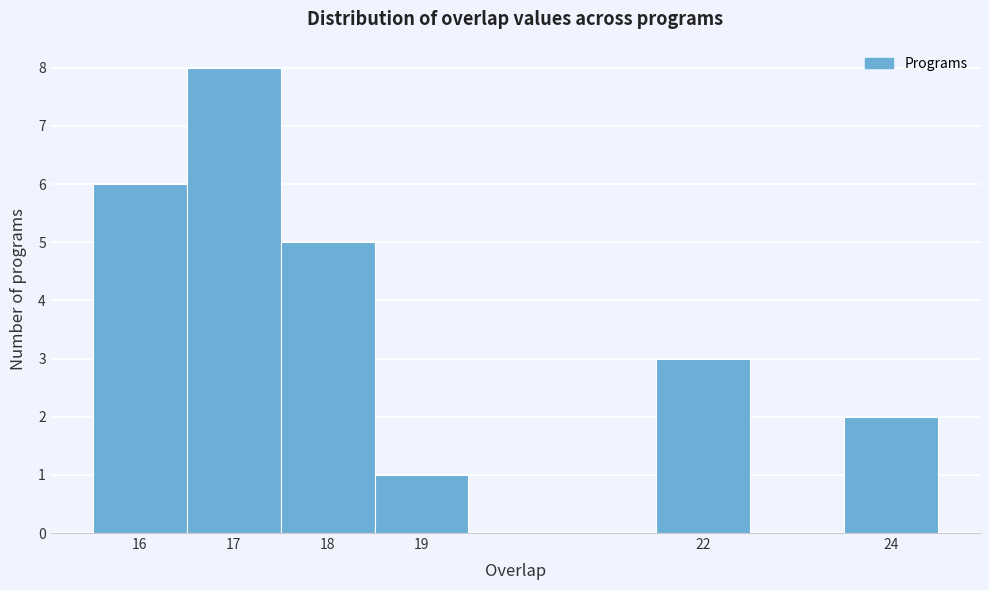

Reading left to right, transcribe this chart: for each bar, give the range it covers on the x-axis and its height. The values are not printed on the chart, so give them approximately, as read against the axis.

15.5 to 16.5: 6
16.5 to 17.5: 8
17.5 to 18.5: 5
18.5 to 19.5: 1
19.5 to 20.5: 0
20.5 to 21.5: 0
21.5 to 22.5: 3
22.5 to 23.5: 0
23.5 to 24.5: 2